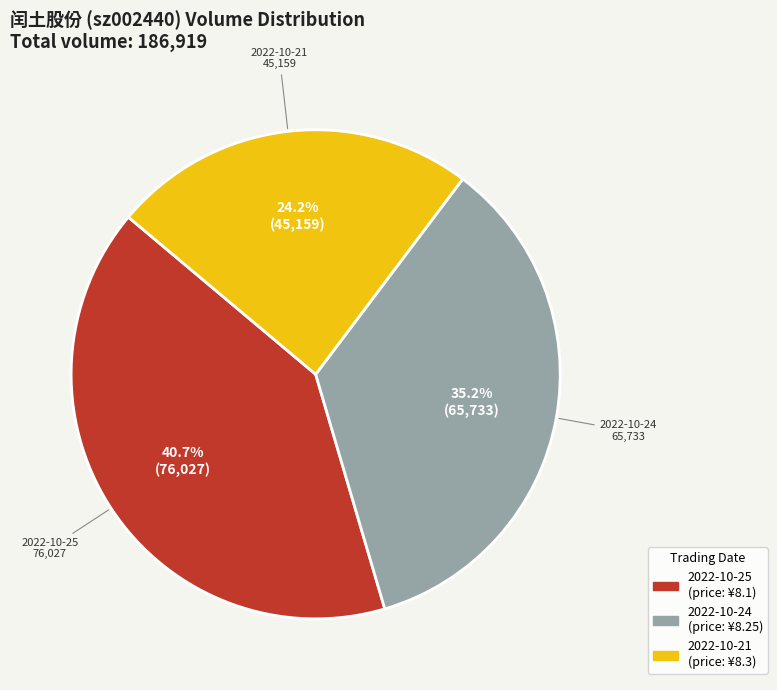

The 2022-10-21 slice represents 16% of the pie. True or false?

False